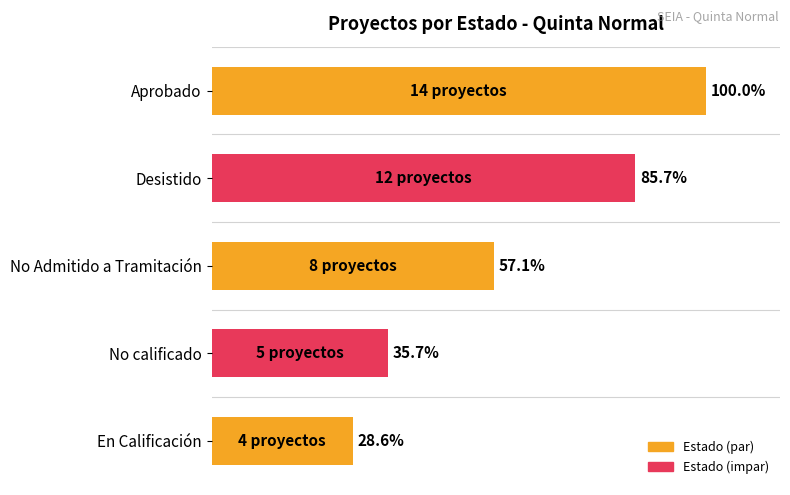

Rank the categories by value from lowest to highest.

En Calificación, No calificado, No Admitido a Tramitación, Desistido, Aprobado